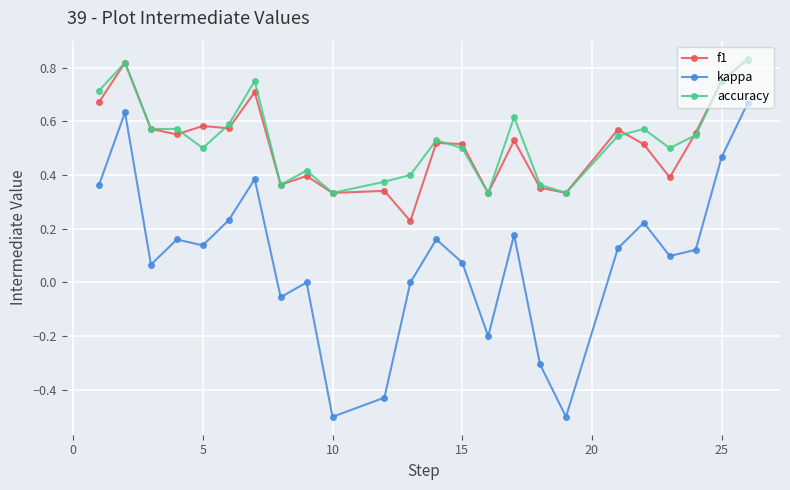

In kappa, how many points are lower than both neighbors (excluding endpoints)?

7